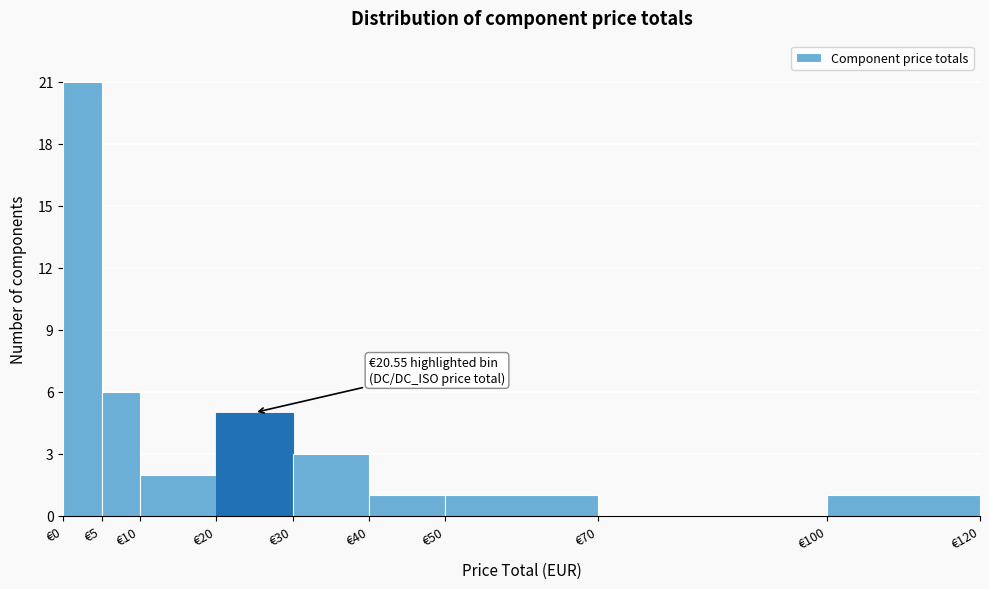

Which range on the x-axis has the tallest bar?

0 to 5